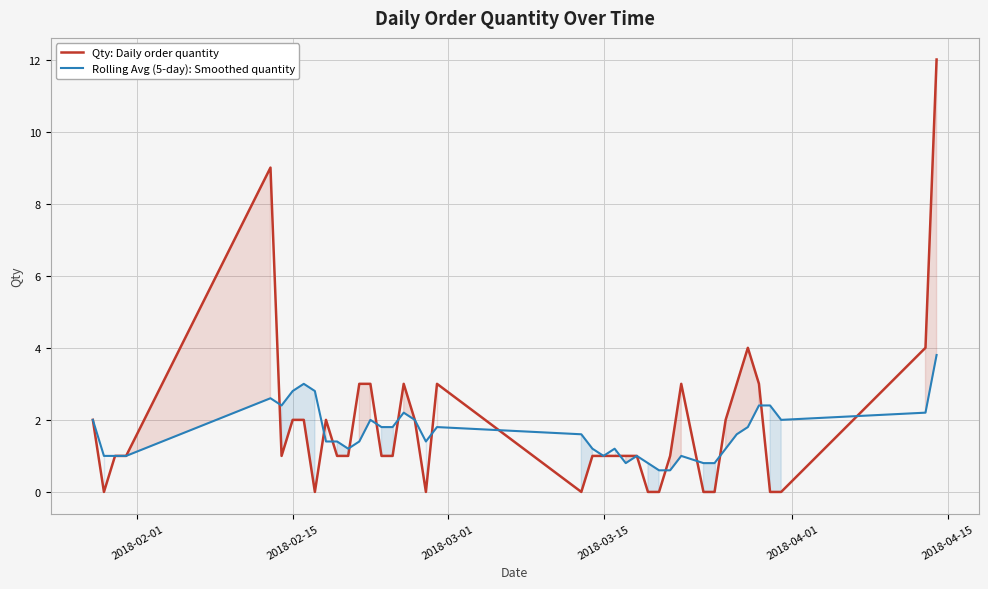

True or false: Qty: Daily order quantity has more than 2 points higher than both neighbors.

True